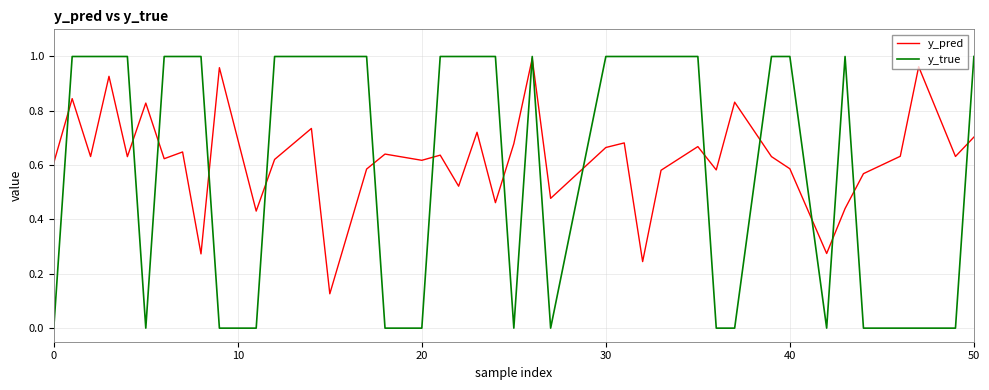

Does the chart have visible grid lines?

Yes